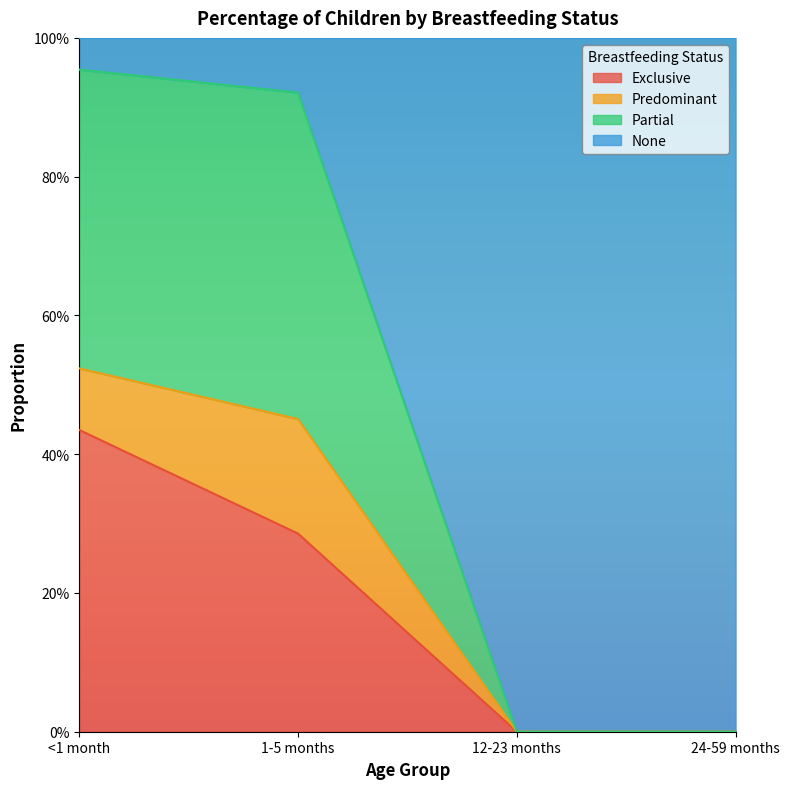

Between 12-23 months and 24-59 months, which series saw the biggest shift?

Exclusive